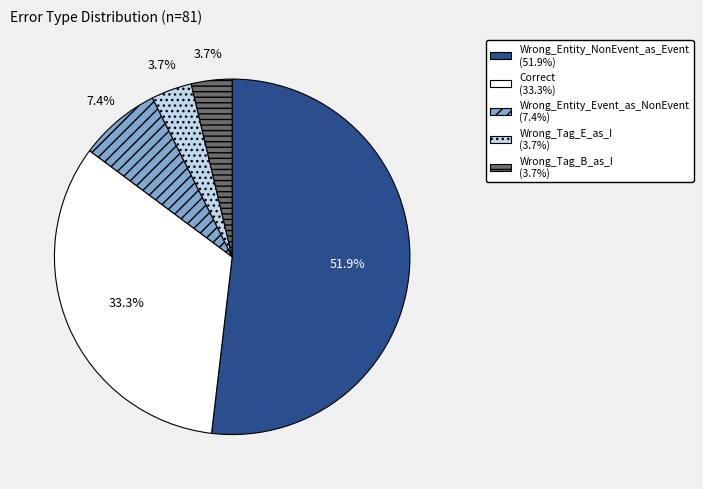

How many segments does this pie chart have?

5